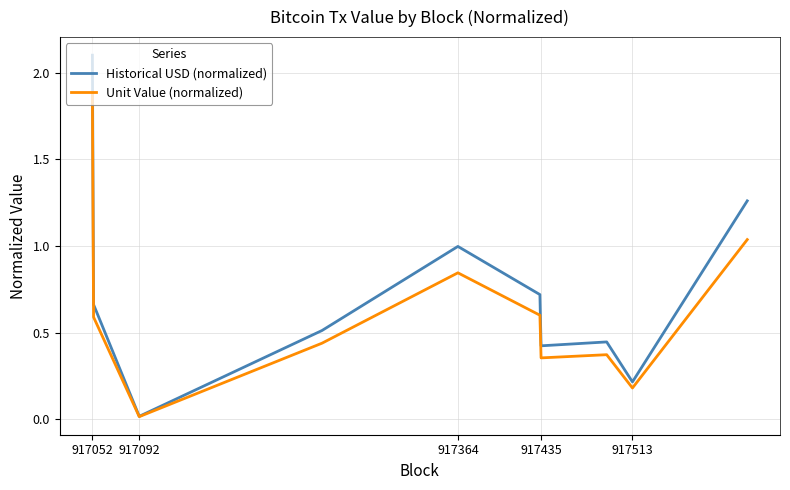

What is the greatest value displayed?

2.1